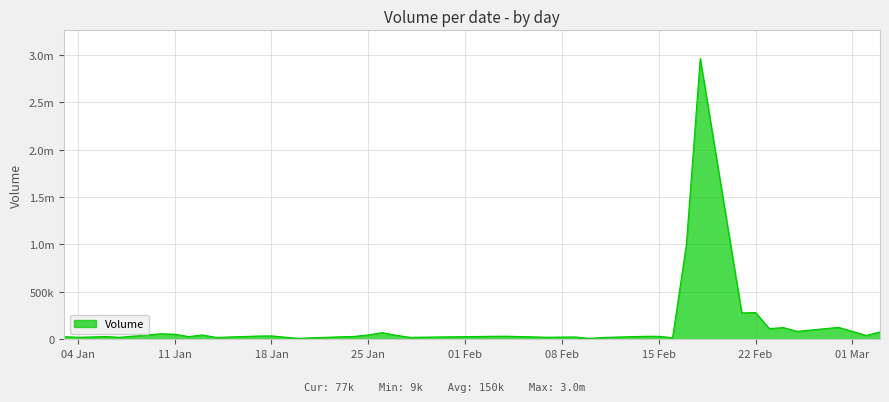

What is the sum of all values?

5983851